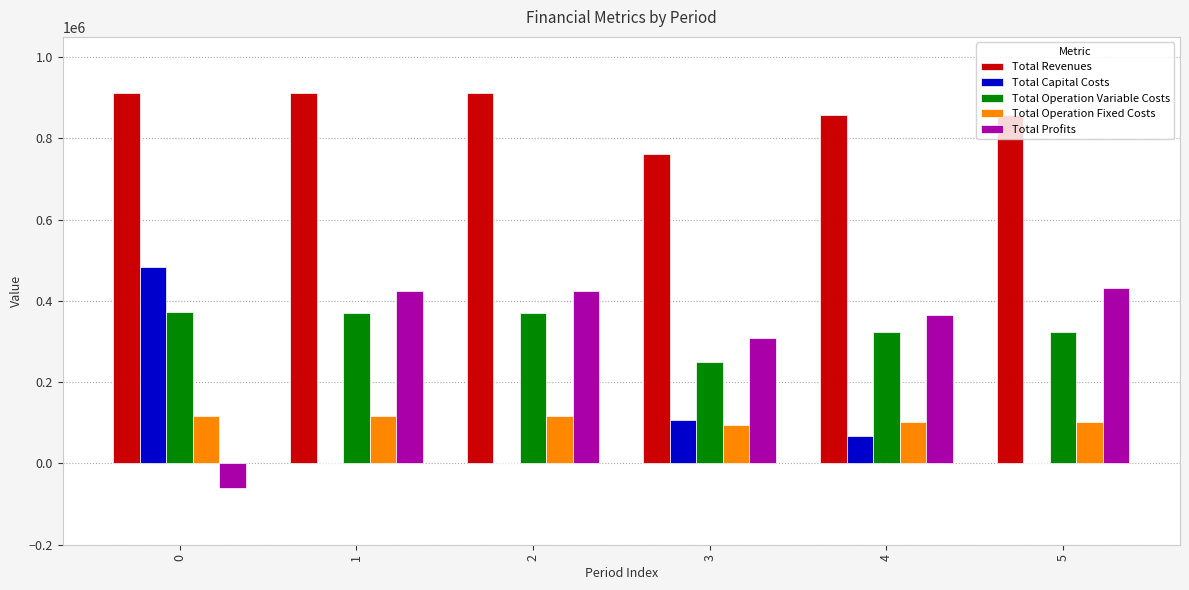

Count the number of data series in this chart.

5